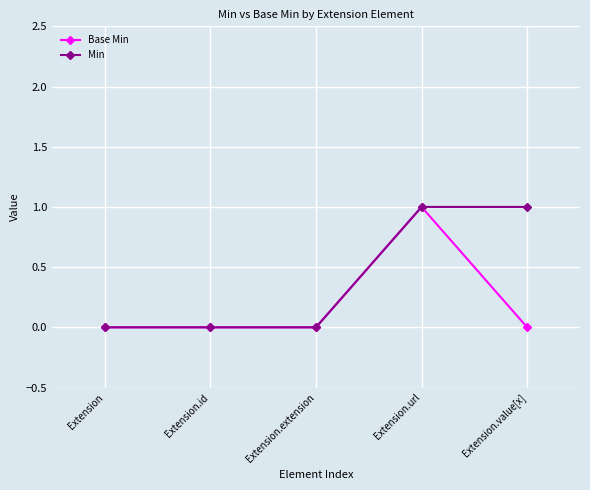

The value of Min at Extension.extension is 0. True or false?

True